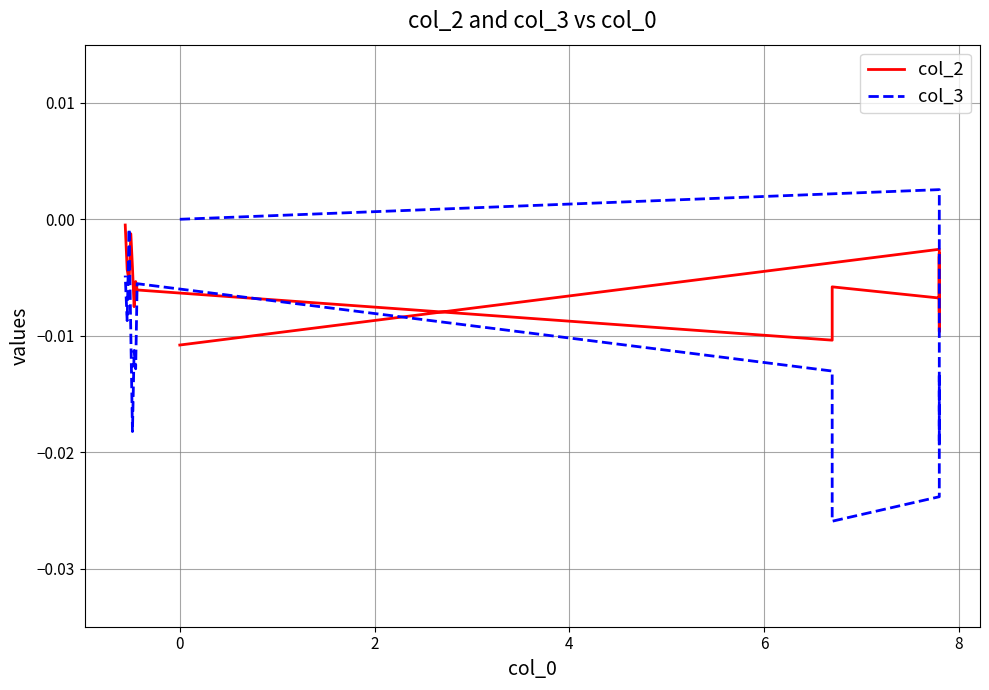

How many lines are shown in the chart?

2